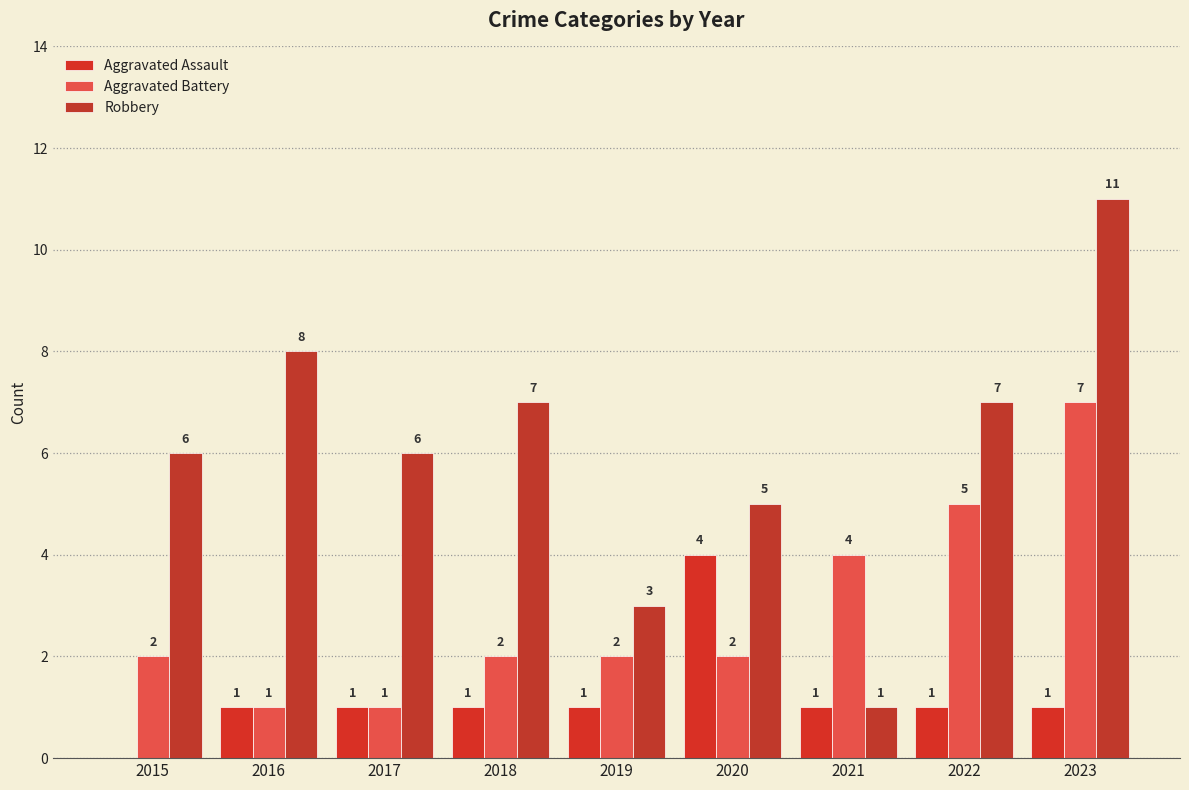

Where is Aggravated Assault nearest to the value 2?

2016